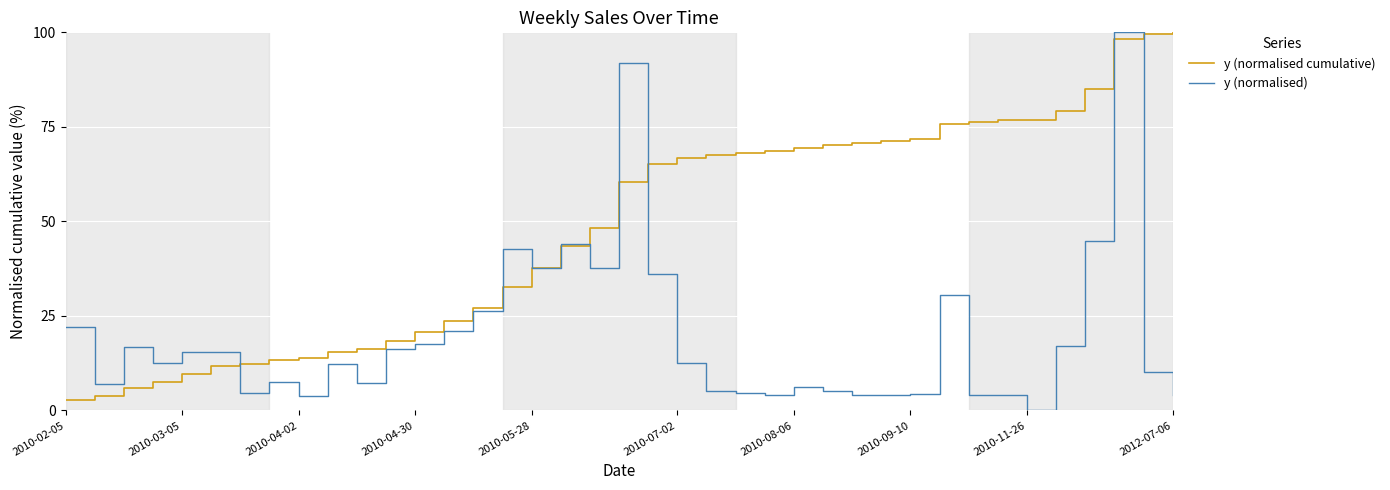

List the series in order of their overall mean, lowest first.

y (normalised), y (normalised cumulative)